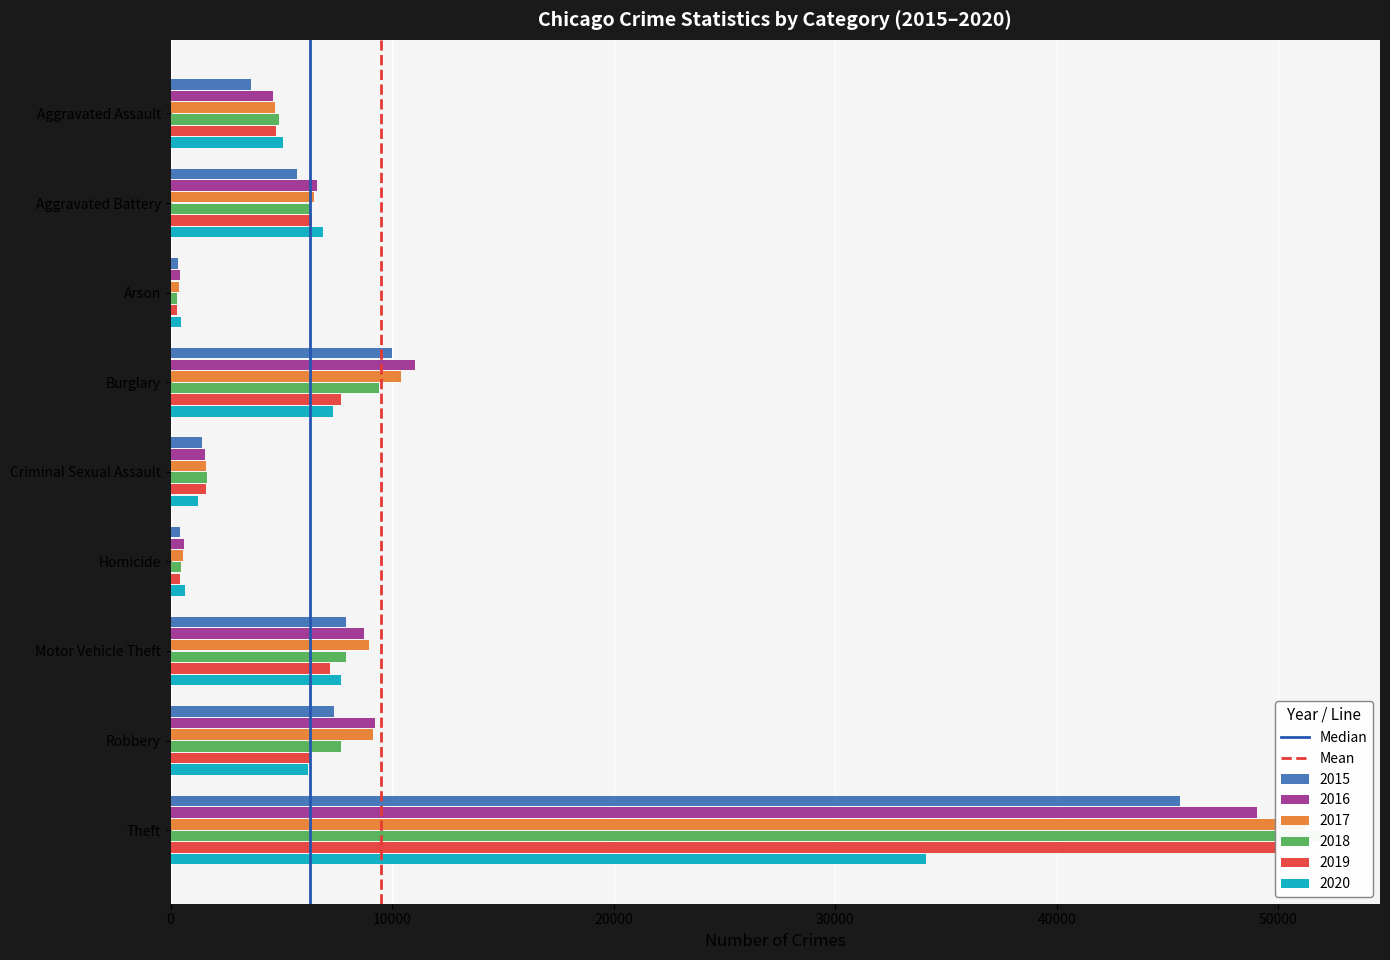

At 0, list the series in order from smallest to largest.

Median, Mean